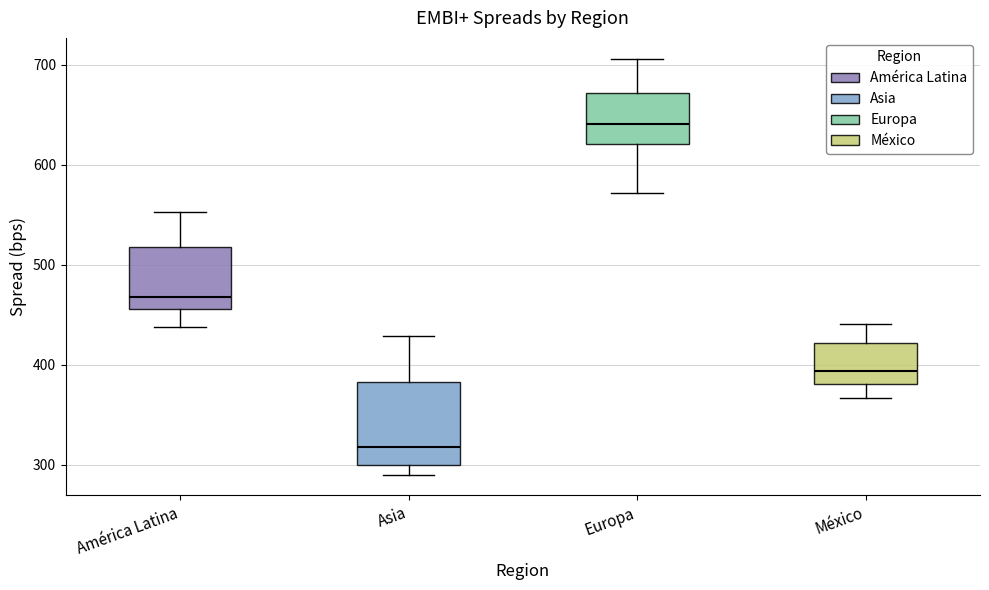

Reading left to right, transcribe this box plot: for each box, give where its median line is, the range the box spans, and where its two whiskers end, as read against the y-axis. The values are not printed on the chart, so give them approximately, as read against the axis.

América Latina: median 470, box 460 to 520, whiskers 440 to 550
Asia: median 320, box 300 to 380, whiskers 290 to 430
Europa: median 640, box 620 to 670, whiskers 570 to 710
México: median 390, box 380 to 420, whiskers 370 to 440